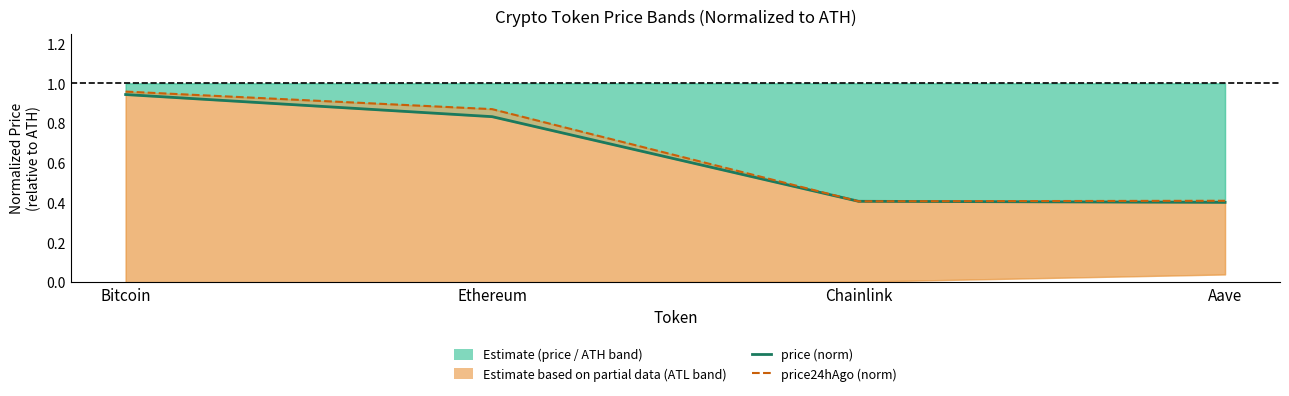

List the labels in order of price24hAgo (norm) value, smallest first.

Chainlink, Aave, Ethereum, Bitcoin